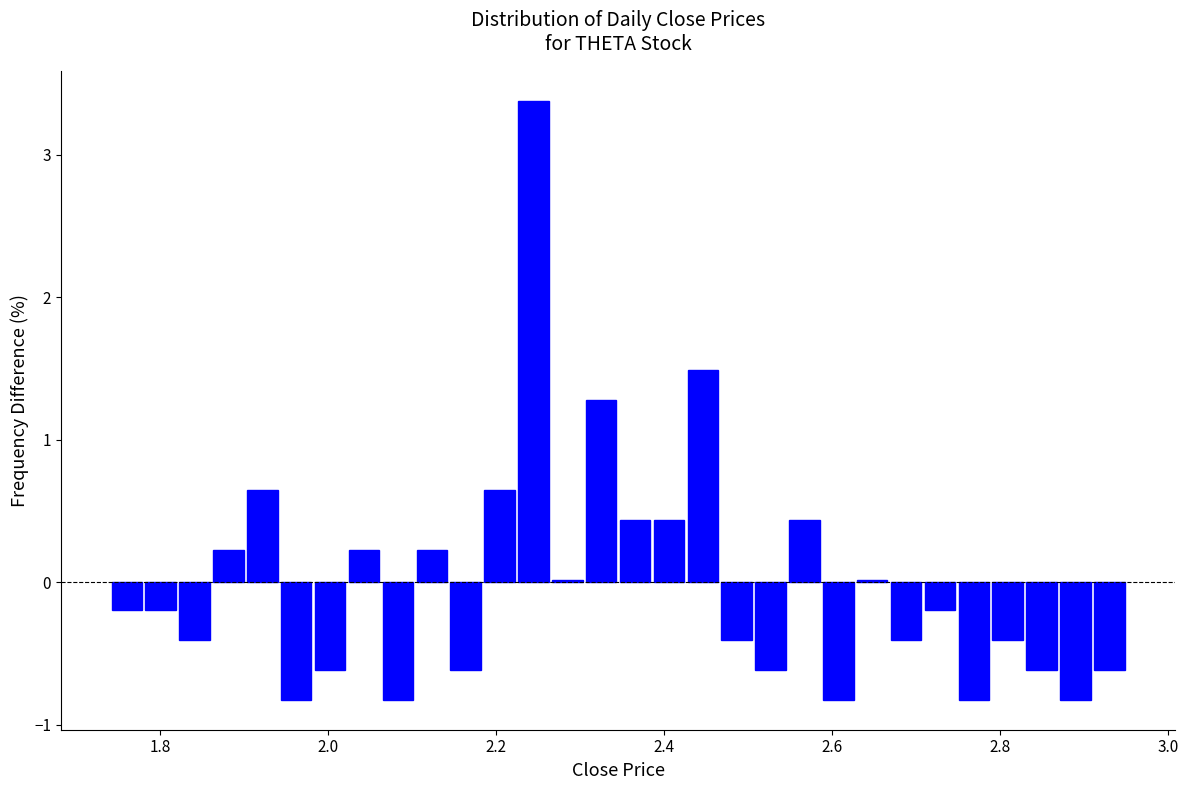

Read against the x-axis, roughly where is the centre of the tallest bar?

2.24